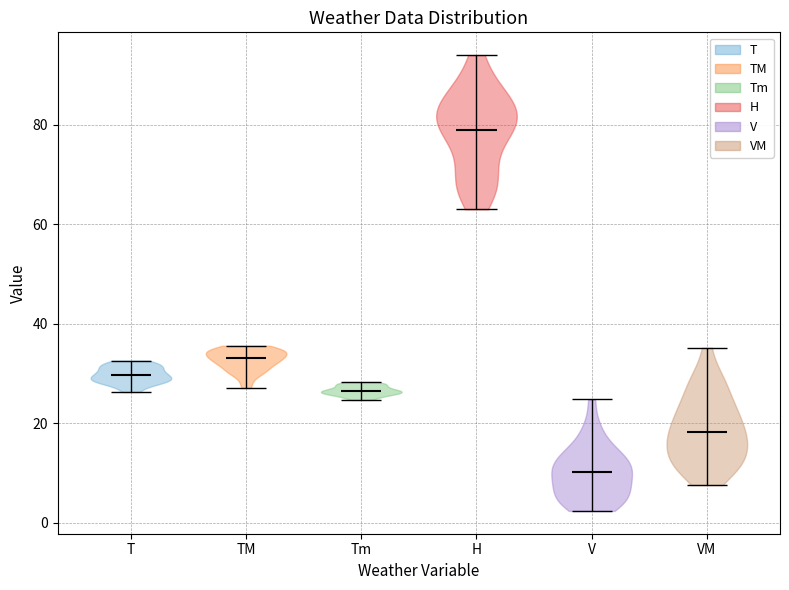

Reading left to right, read every violin against the y-axis: where its median line is, and the lowest and highest points it reaches. The values are not printed on the chart, so give them approximately, as read against the axis.

T: median line 30, lowest point 26, highest point 32
TM: median line 34, lowest point 28, highest point 36
Tm: median line 26, lowest point 24, highest point 28
H: median line 80, lowest point 64, highest point 94
V: median line 10, lowest point 2, highest point 24
VM: median line 18, lowest point 8, highest point 36